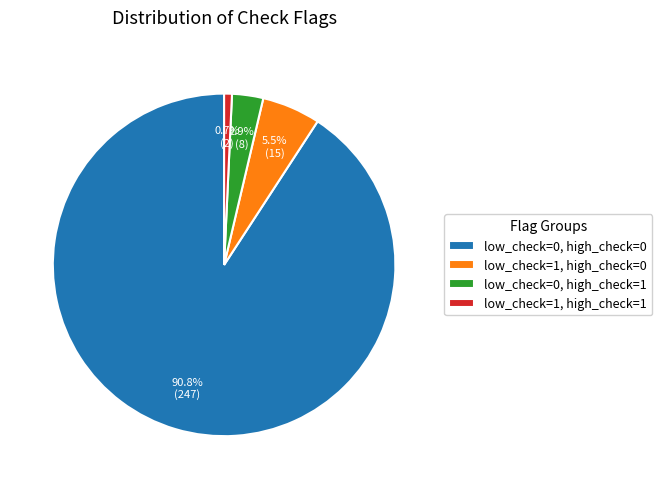

Rank the categories by value from highest to lowest.

low_check=0, high_check=0, low_check=1, high_check=0, low_check=0, high_check=1, low_check=1, high_check=1